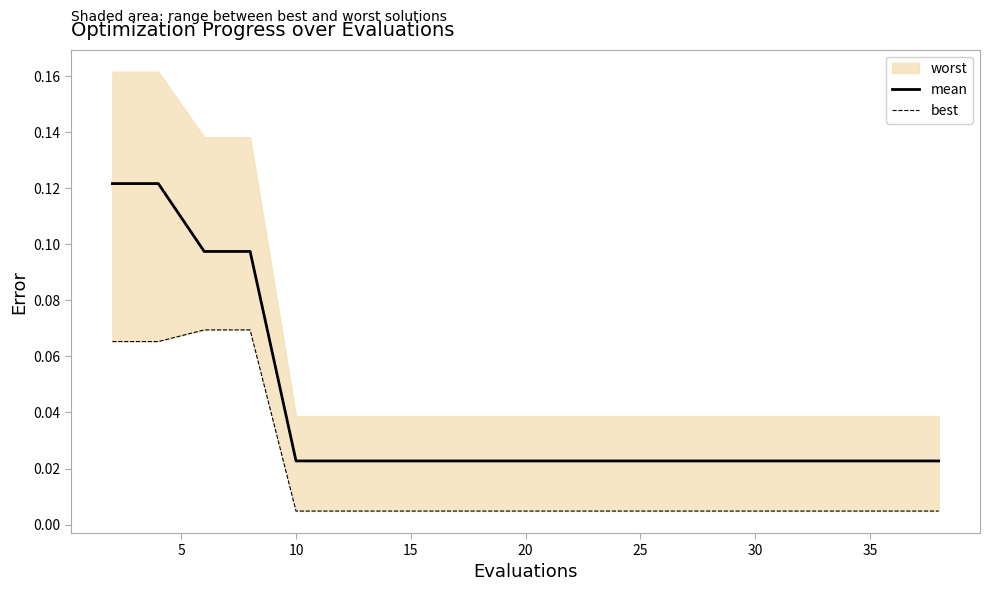

At which category does the chart reach its minimum across all series?

10